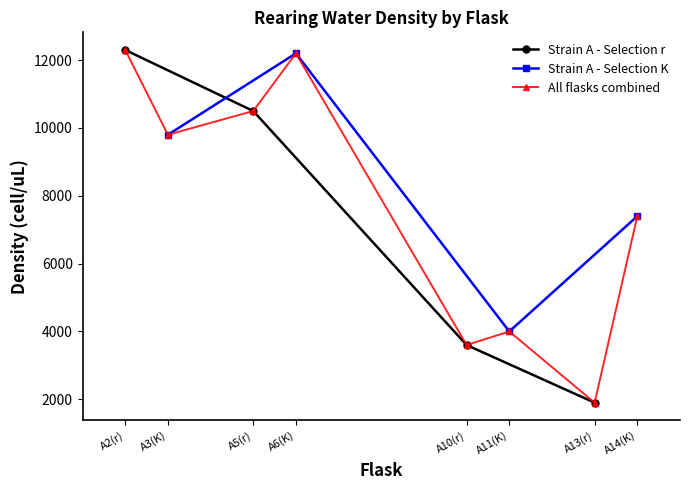

Where is Strain A - Selection r nearest to the value 7100?

A5(r)